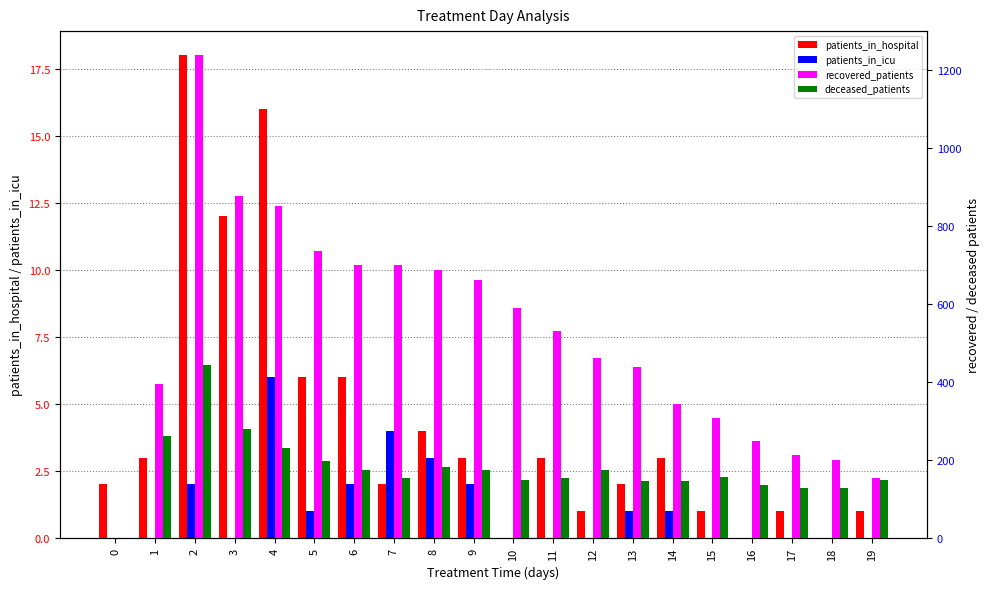

What is the value of the patients_in_icu bar at the 3rd from the left?

2